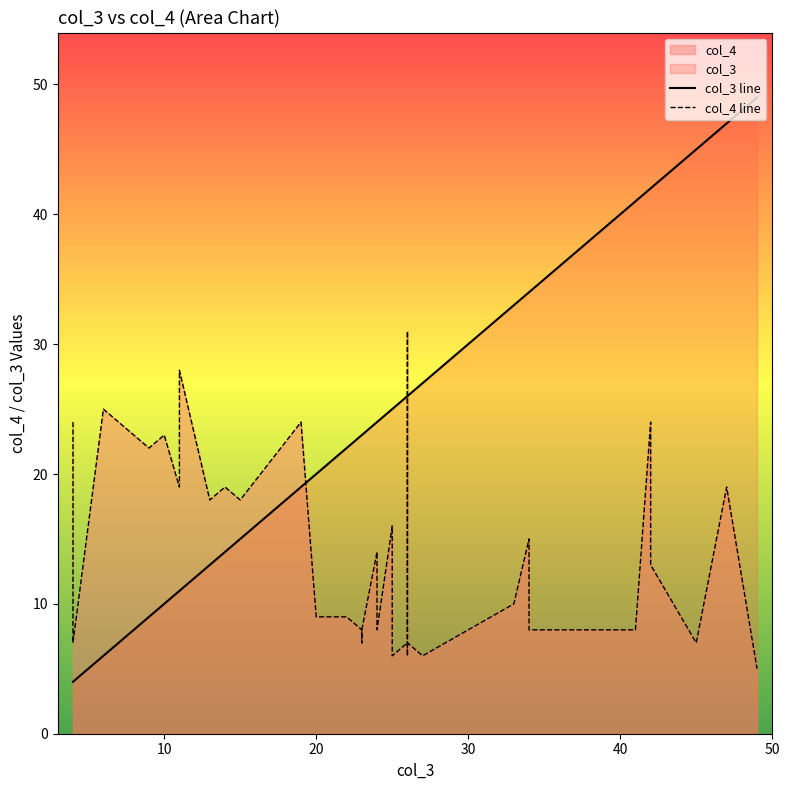

Does the chart display data point markers on the line(s)?

No